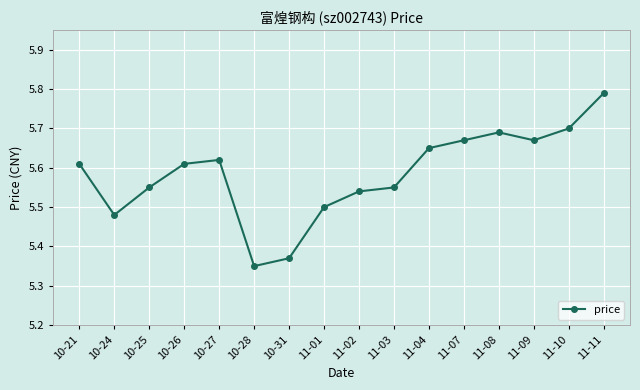

What is the ratio of the value at 10-31 to the value at 11-03?

1.0